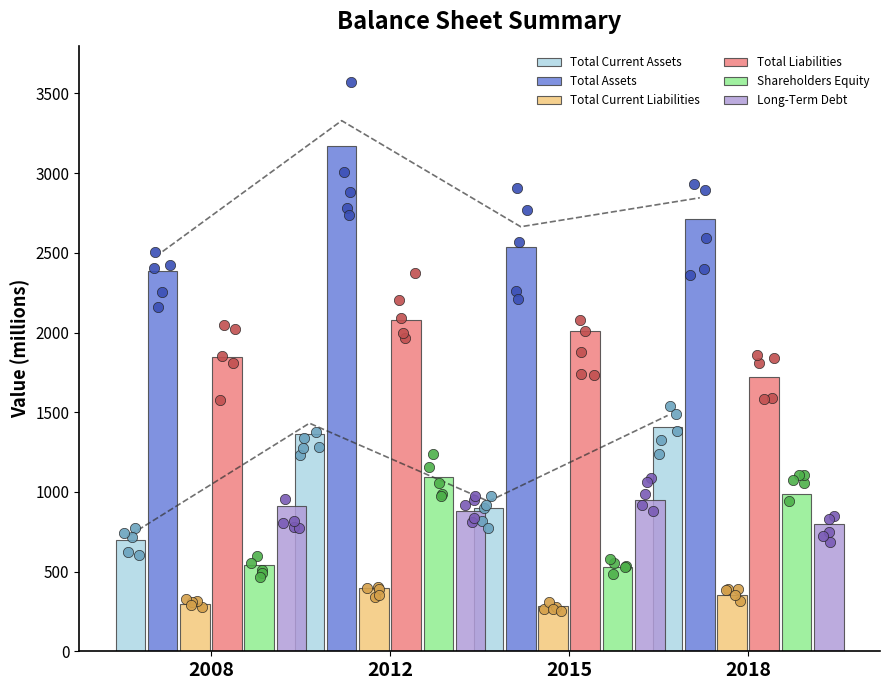

What are all the series names shown in the legend?

Total Current Assets, Total Assets, Total Current Liabilities, Total Liabilities, Shareholders Equity, Long-Term Debt